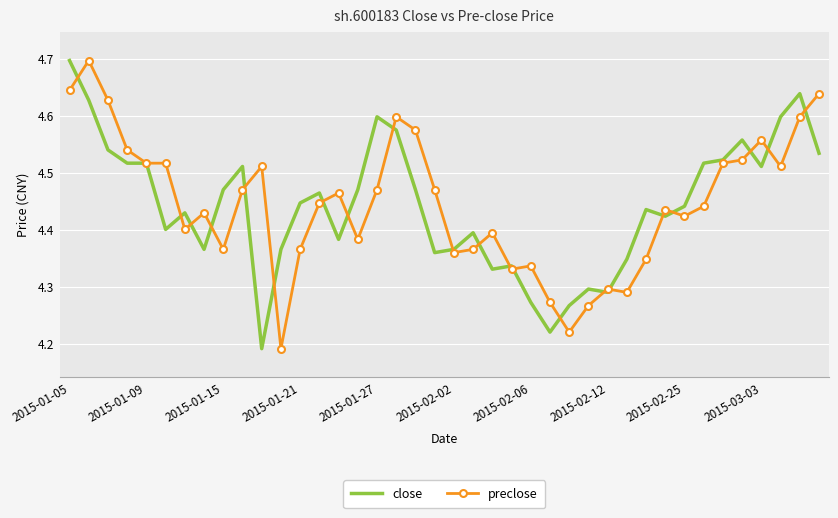

What is the maximum value for close?

4.7